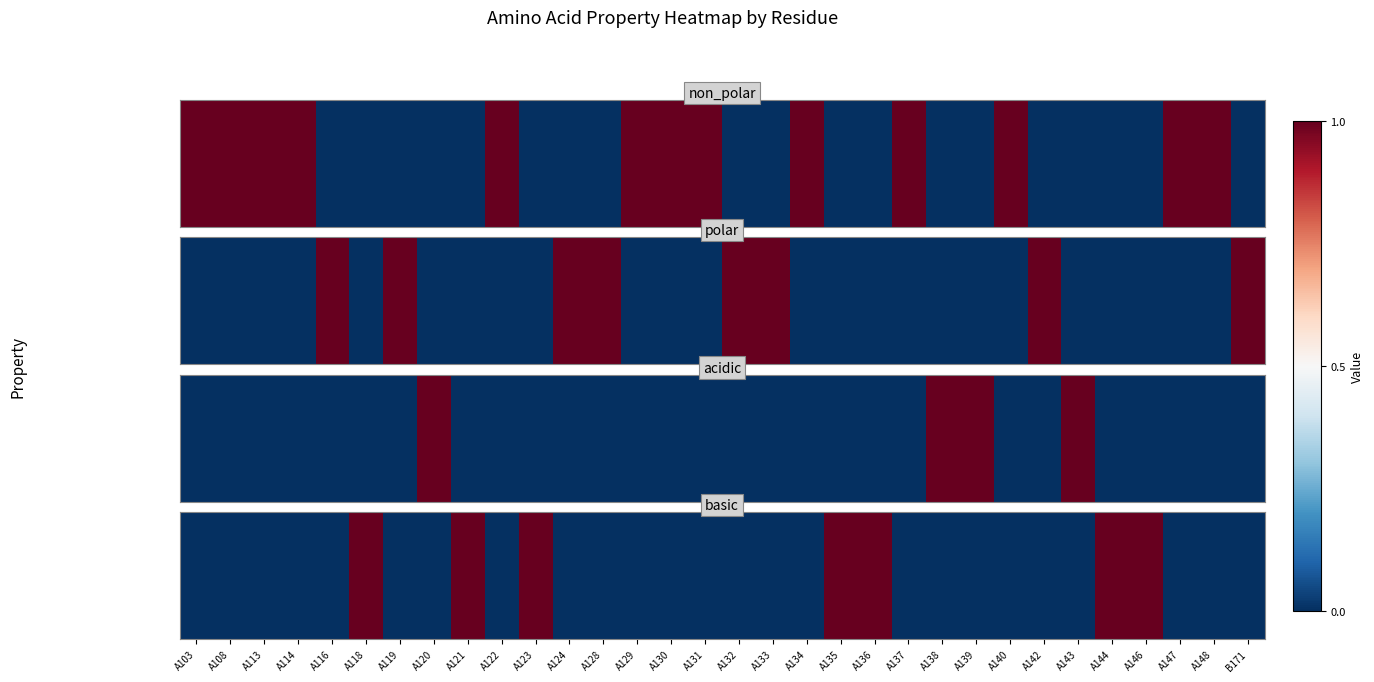

The value at A120 is 0. True or false?

False